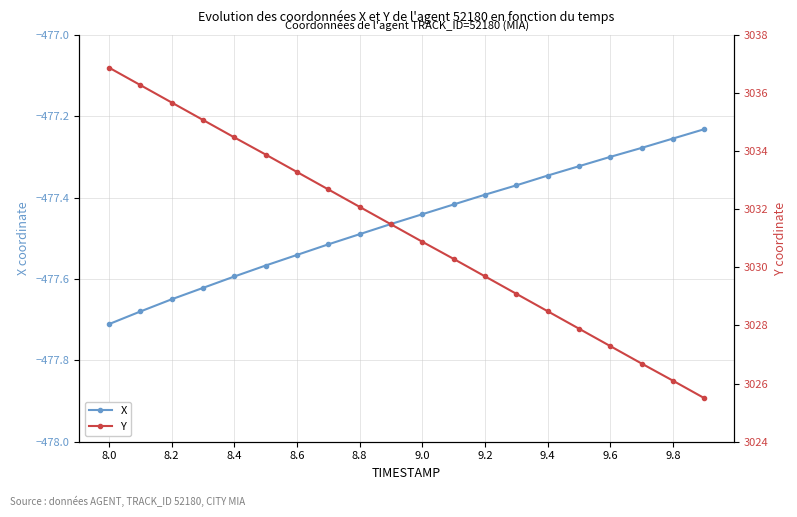

Which series has the largest range (max minus min)?

Y